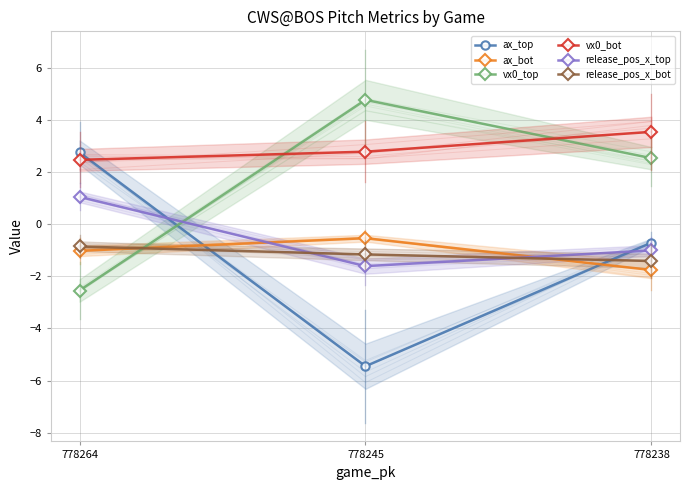

Reading left to right, list all the values displayed in this chart.

ax_top: 778264=2.7	778245=-5.4	778238=-0.7
ax_bot: 778264=-1.0	778245=-0.5	778238=-1.8
vx0_top: 778264=-2.5	778245=4.8	778238=2.5
vx0_bot: 778264=2.5	778245=2.8	778238=3.5
release_pos_x_top: 778264=1.0	778245=-1.6	778238=-1.0
release_pos_x_bot: 778264=-0.9	778245=-1.2	778238=-1.4